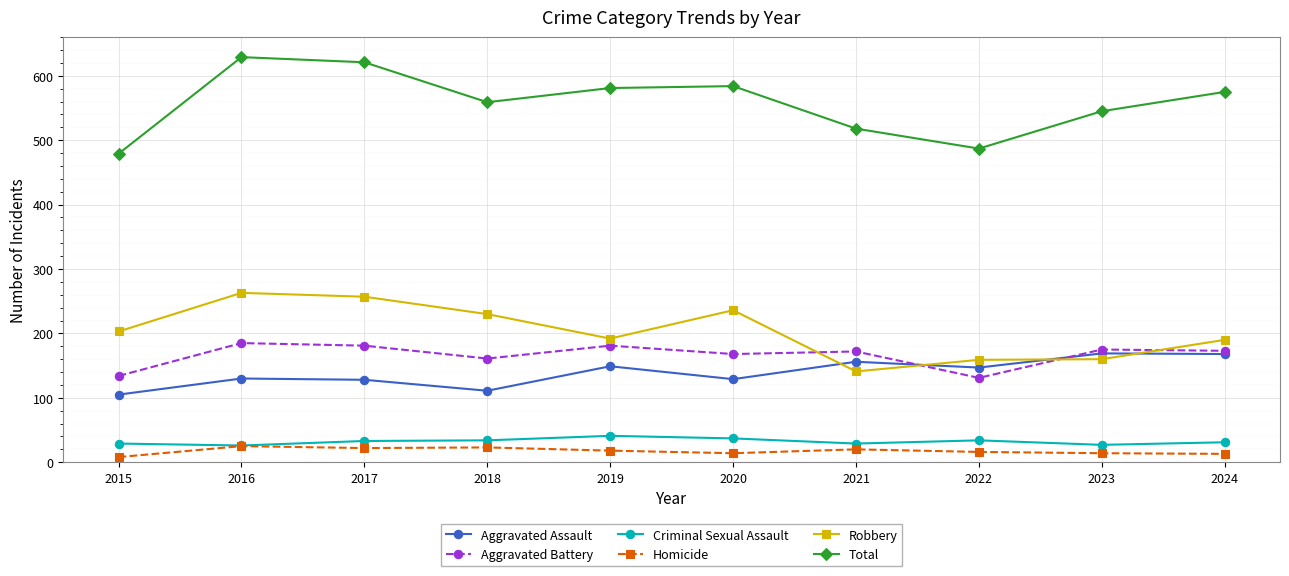

Which series has the largest range (max minus min)?

Total